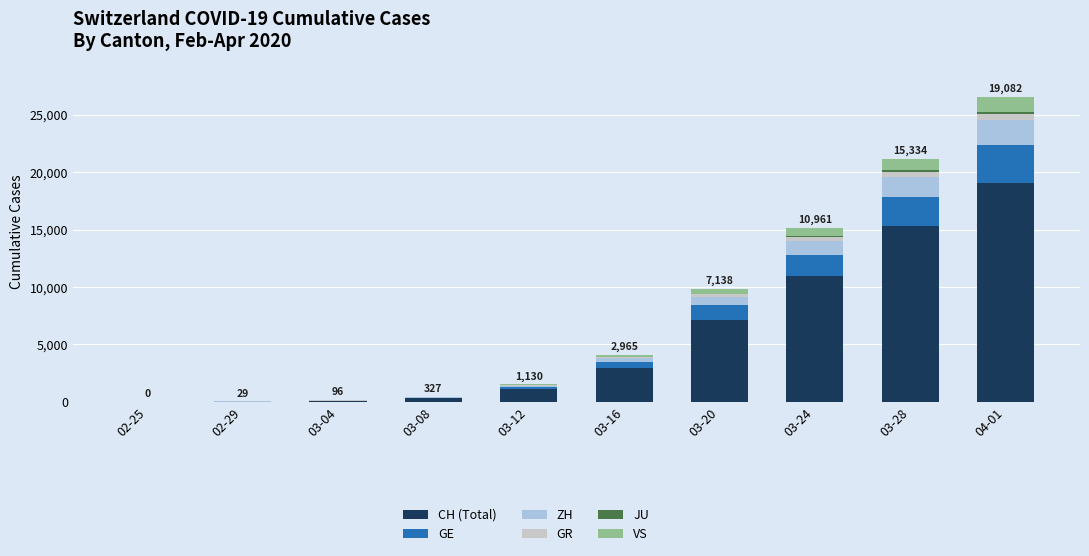

At which category is the sum across all series the highest?

04-01